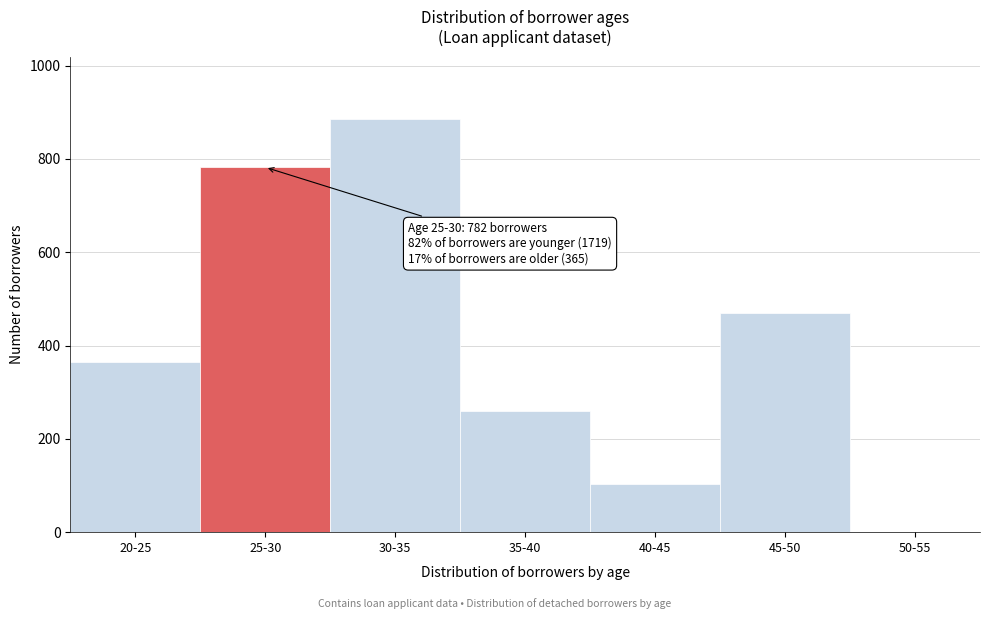

Reading left to right, transcribe all the data shown in this chart.

20-25=365	25-30=782	30-35=886	35-40=260	40-45=104	45-50=469	50-55=0